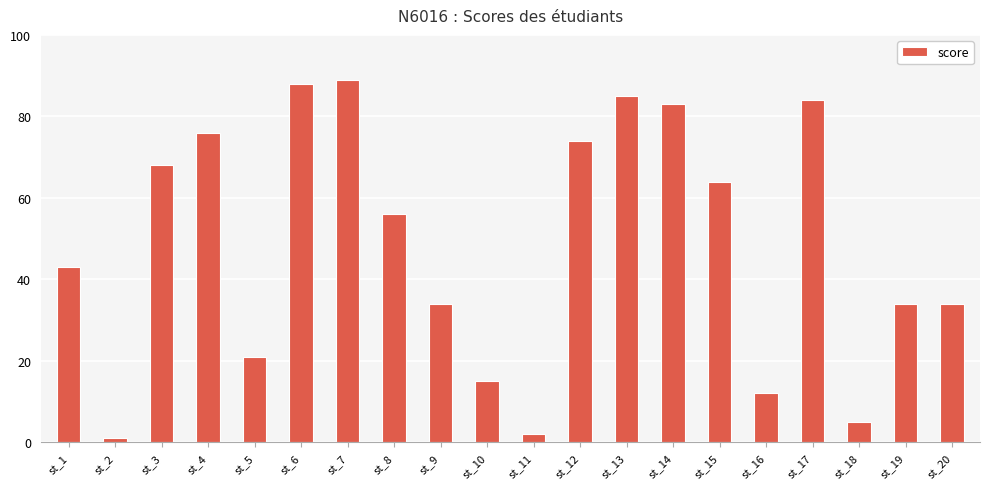

What is the value of the 20th bar from the left?

34